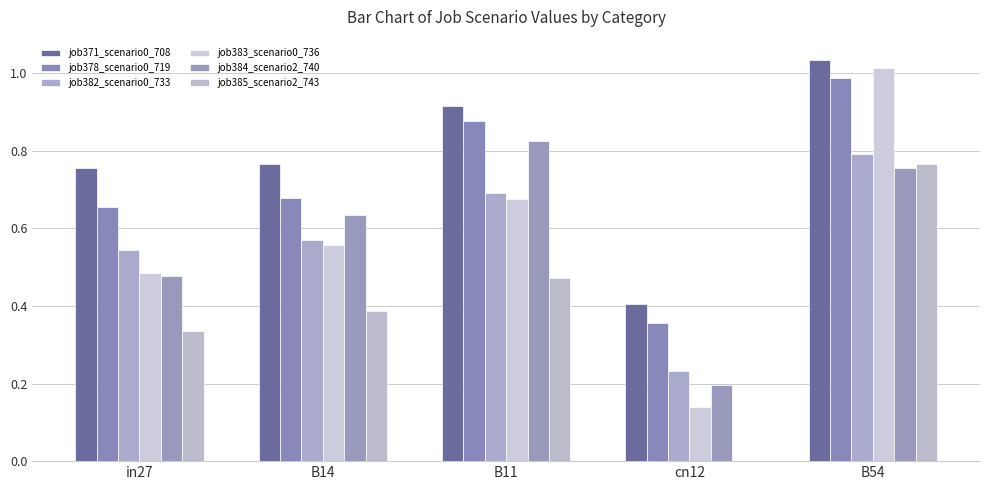

How many groups of bars are there?

5